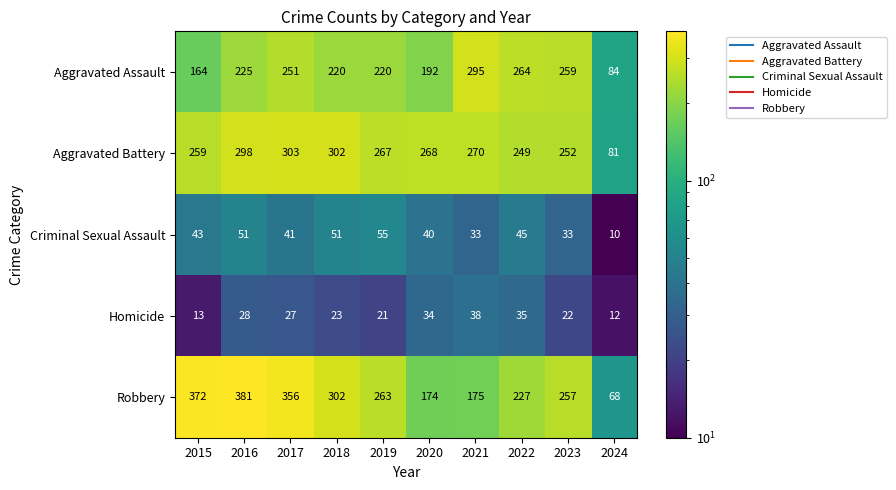

What is the maximum value shown in the chart?

381